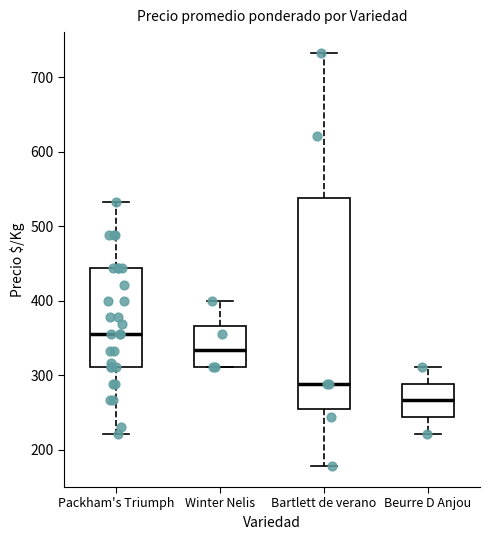

Where does the upper whisker of the box for Beurre D Anjou end on the y-axis? The values are not printed on the chart, so give them approximately, as read against the axis.

310